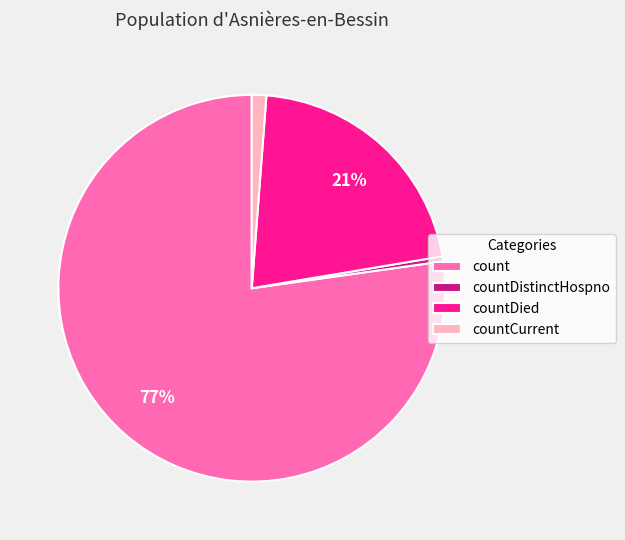

To the nearest percent, what percentage of the pie is countDied?

21%